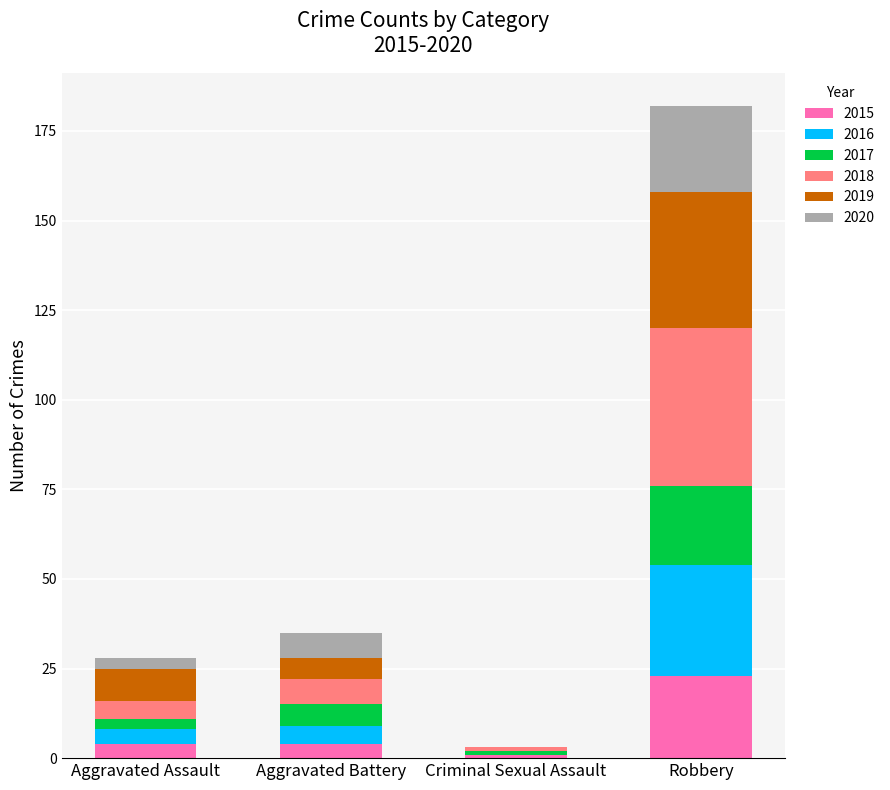

The 2015 series shows 23 at Robbery. True or false?

True